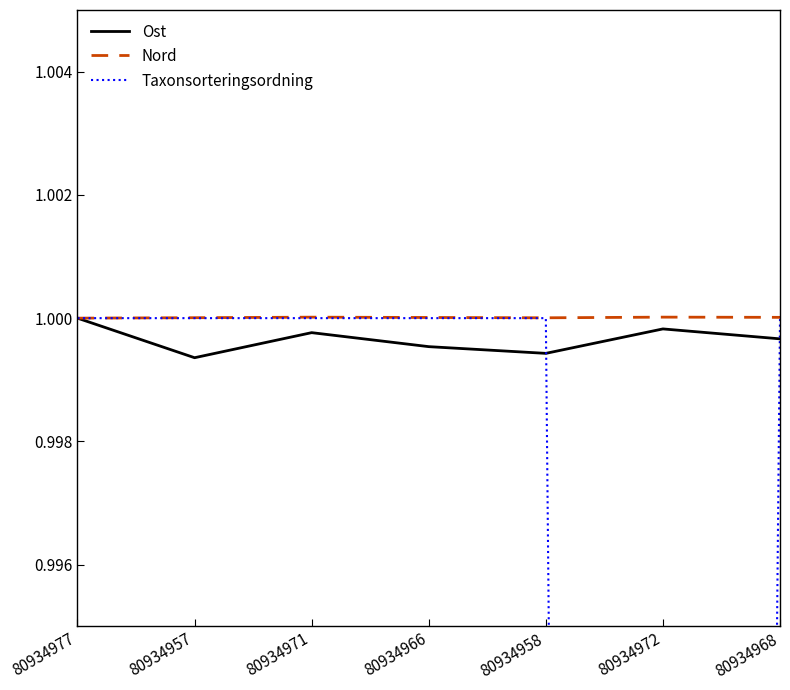

True or false: Nord has more than 0 points higher than both neighbors.

True